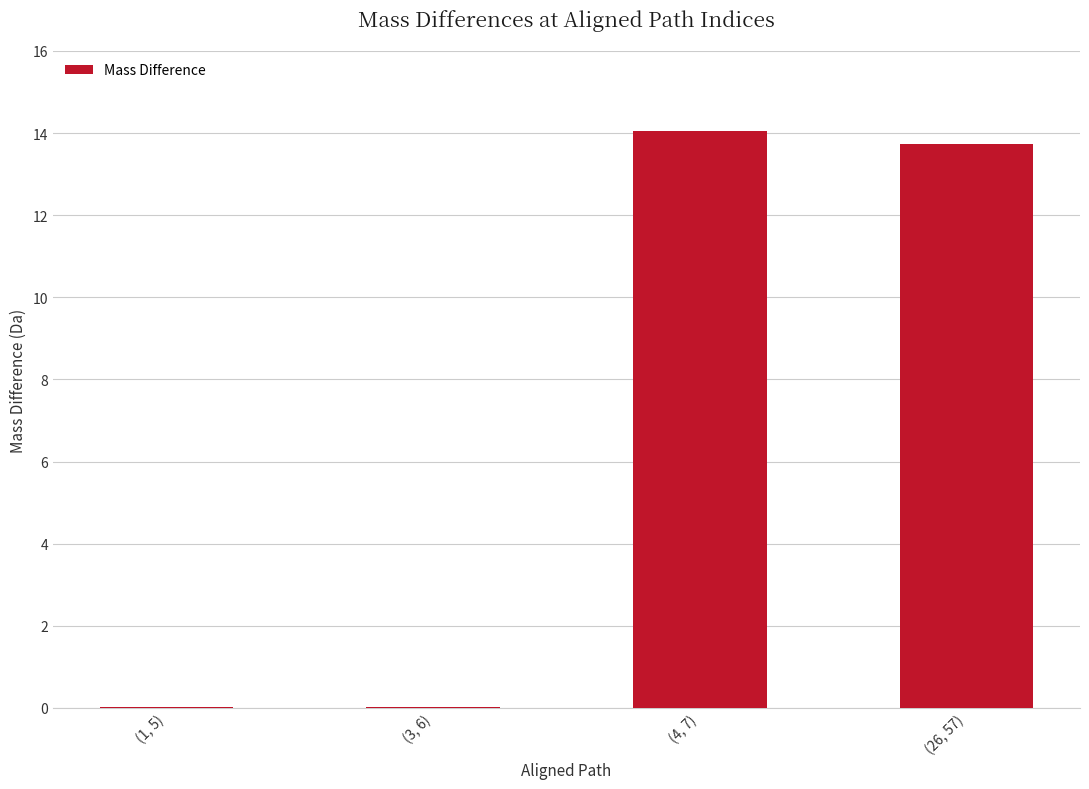

True or false: the data shows 8.1 at (4, 7).

False